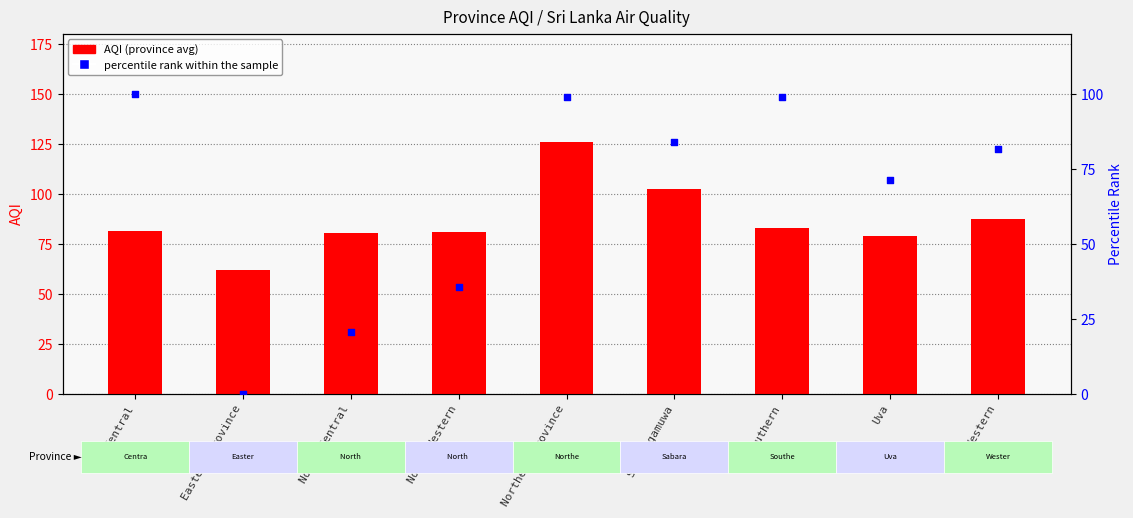

Which series reaches the minimum Y coordinate?

percentile rank within province